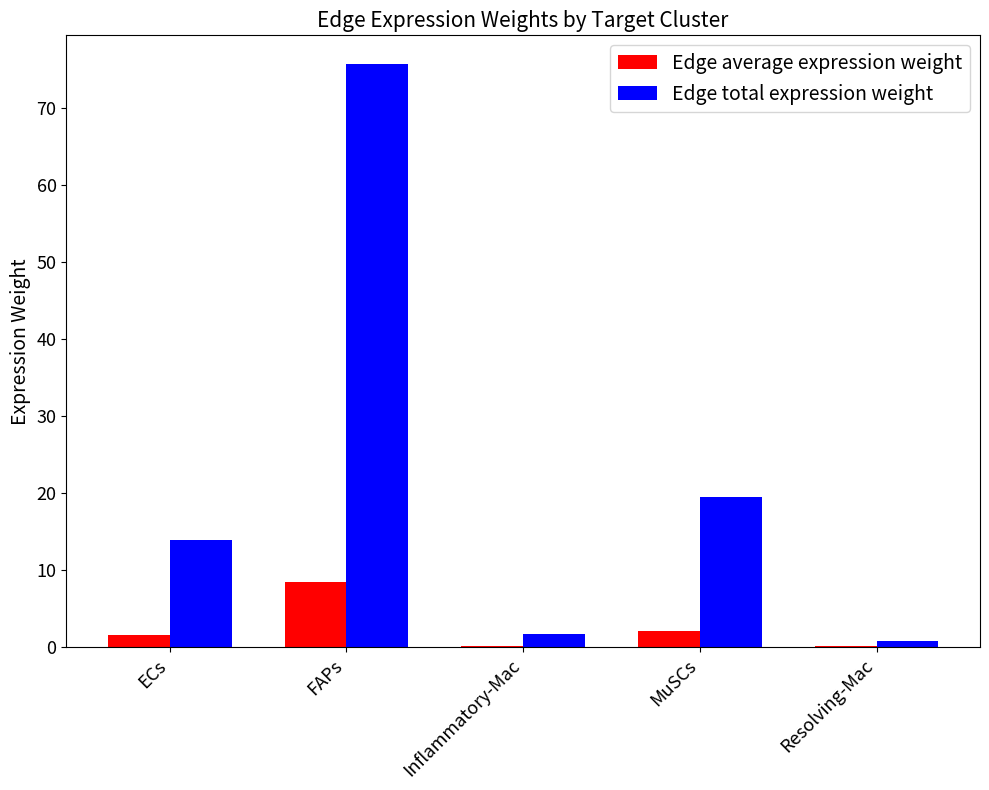

True or false: Edge total expression weight has a value of 1.7 at Inflammatory-Mac.

True